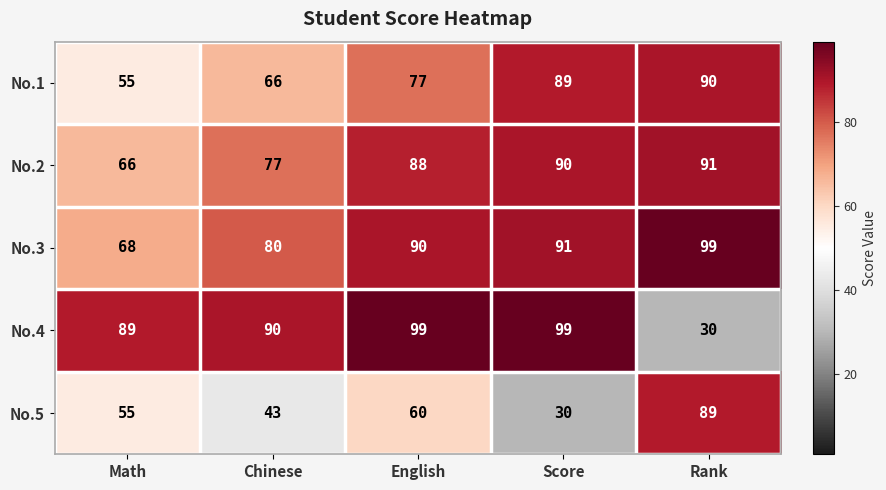

What is the average value of the No.3 series?

86